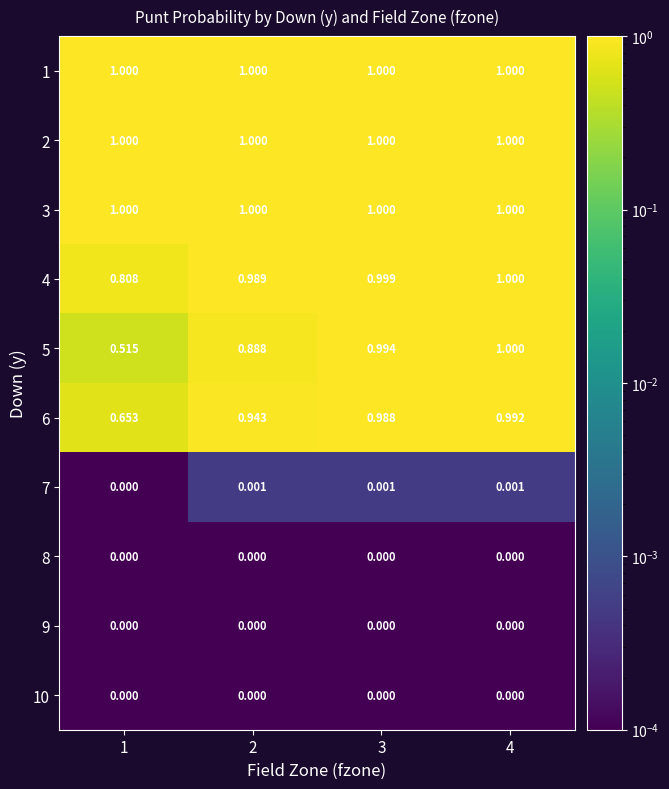

Which series changed the most between 1 and 4?

5